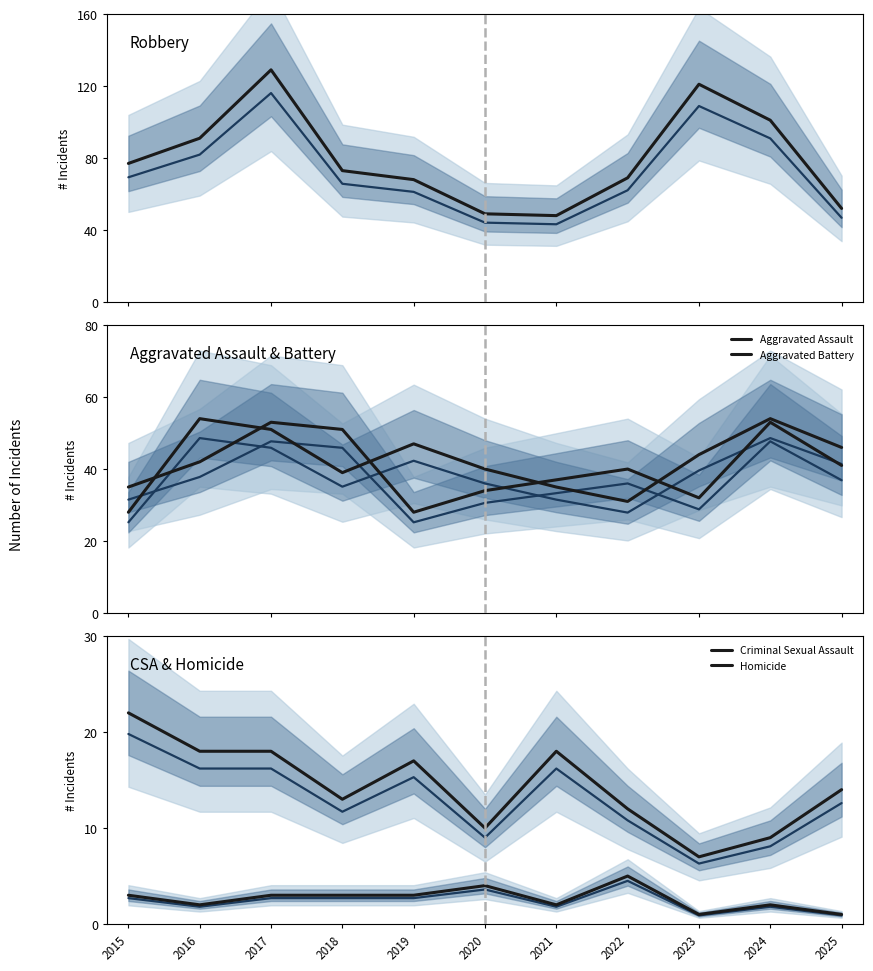

True or false: Robbery and Aggravated Battery intersect in this chart.

False